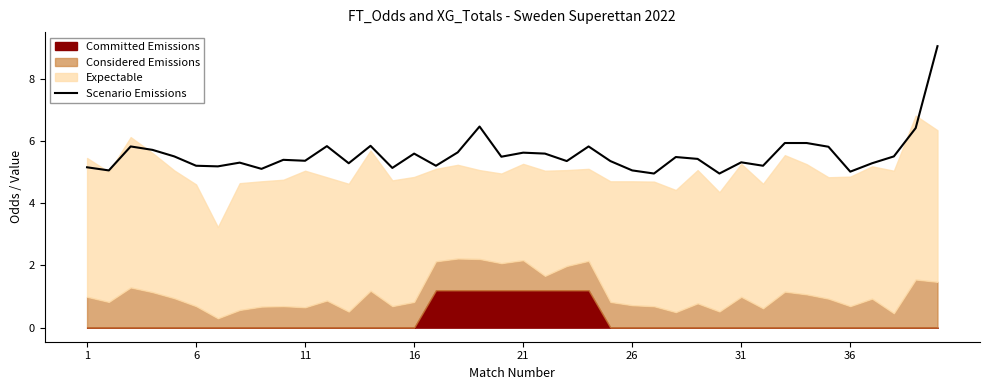

The value of Scenario Emissions at 6 is 7.5. True or false?

False